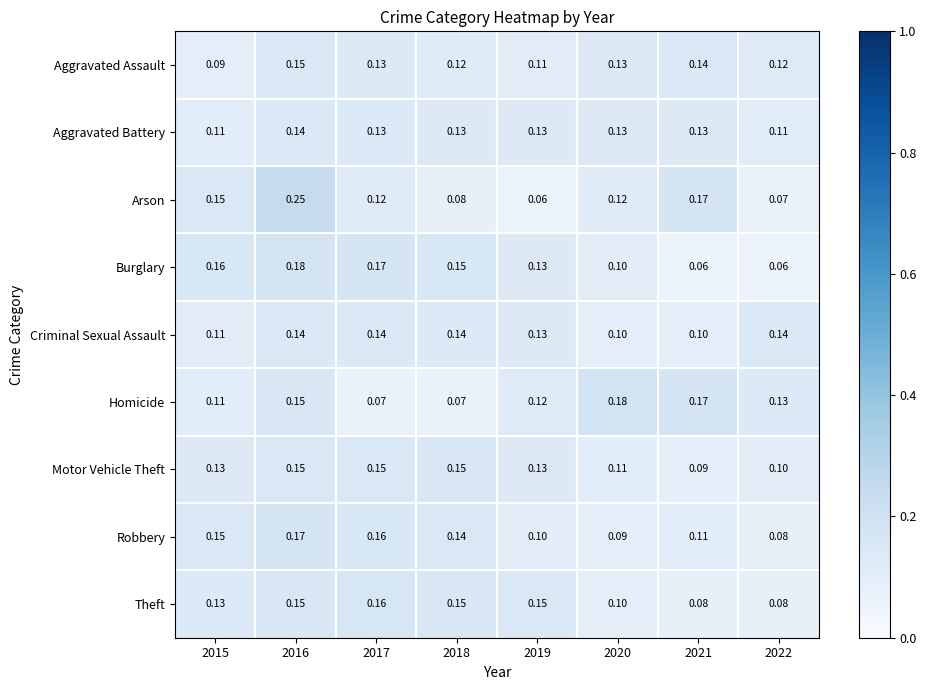

Which series has the largest total across all categories?

Arson